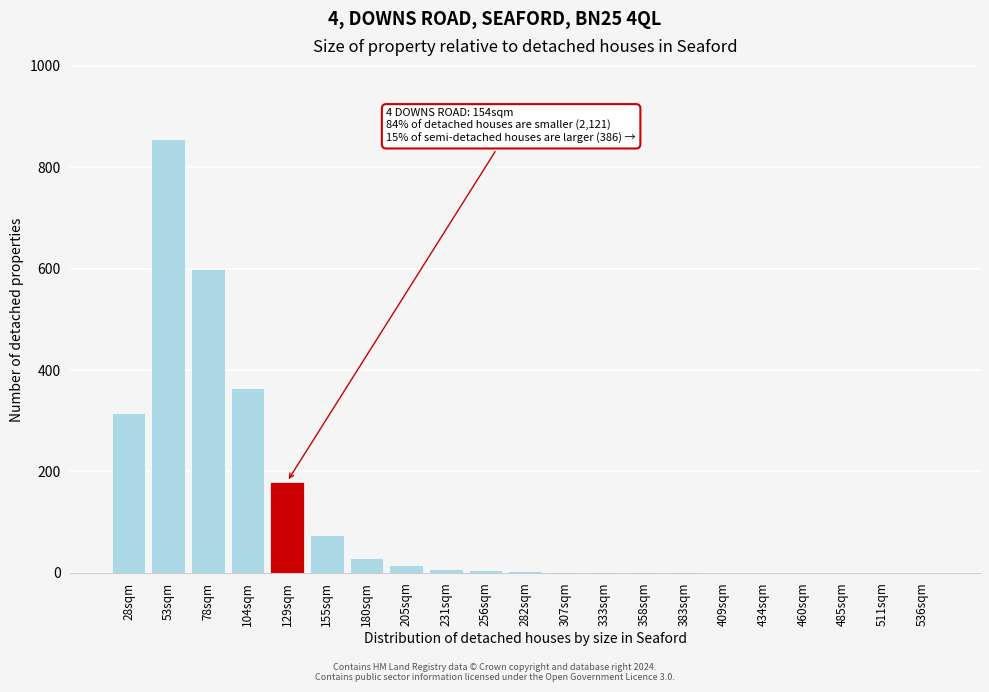

Is it true that the value at 409sqm is 434?

False